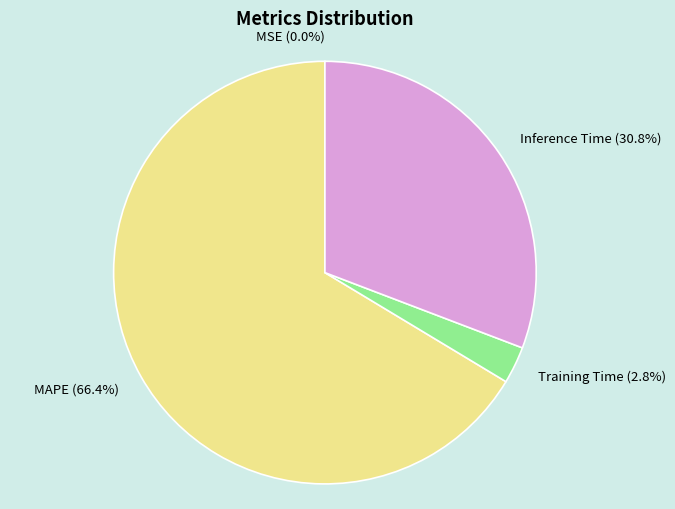

To the nearest percent, what is the difference between the largest and smallest slice percentages?

66%